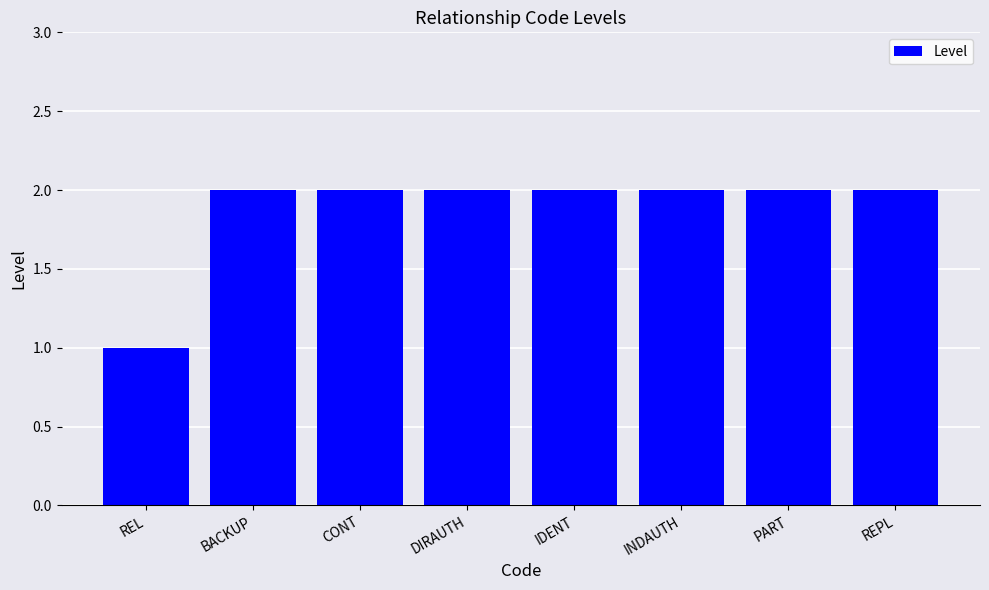

The value at REPL is 2. True or false?

True